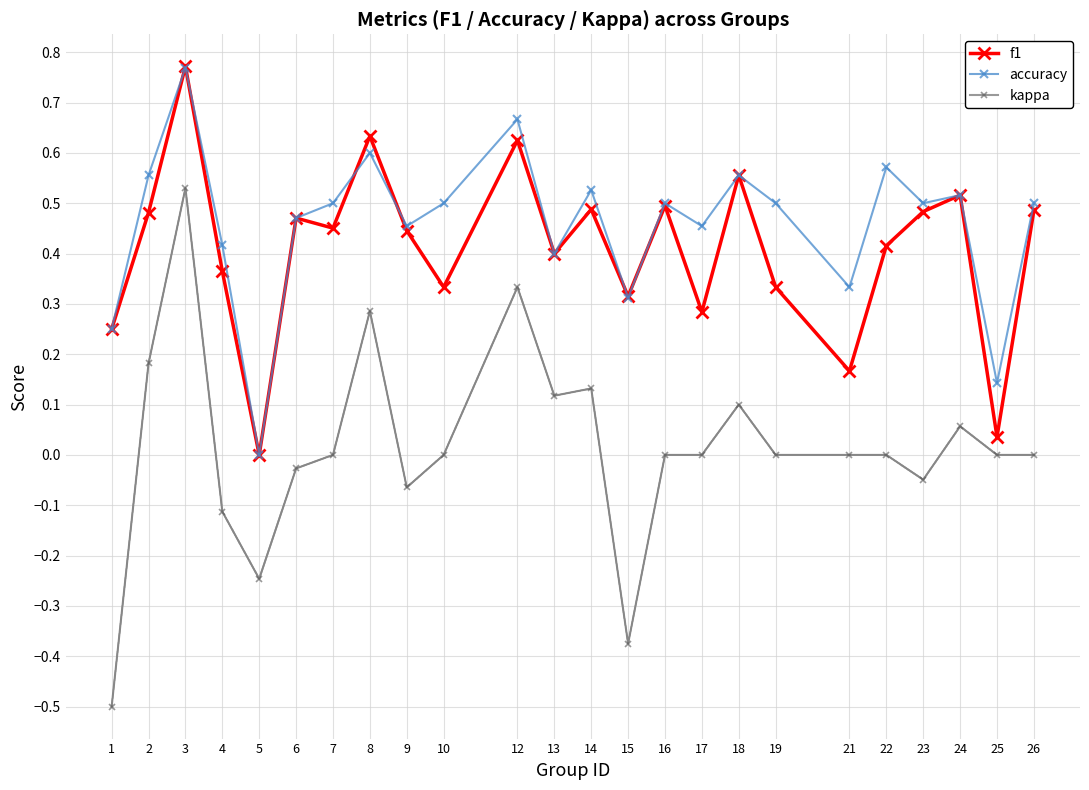

At 2, list the series in order from largest to smallest.

accuracy, f1, kappa